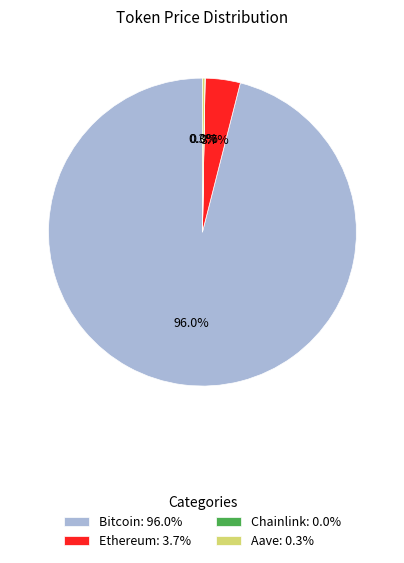

The Bitcoin slice represents 90% of the pie. True or false?

False